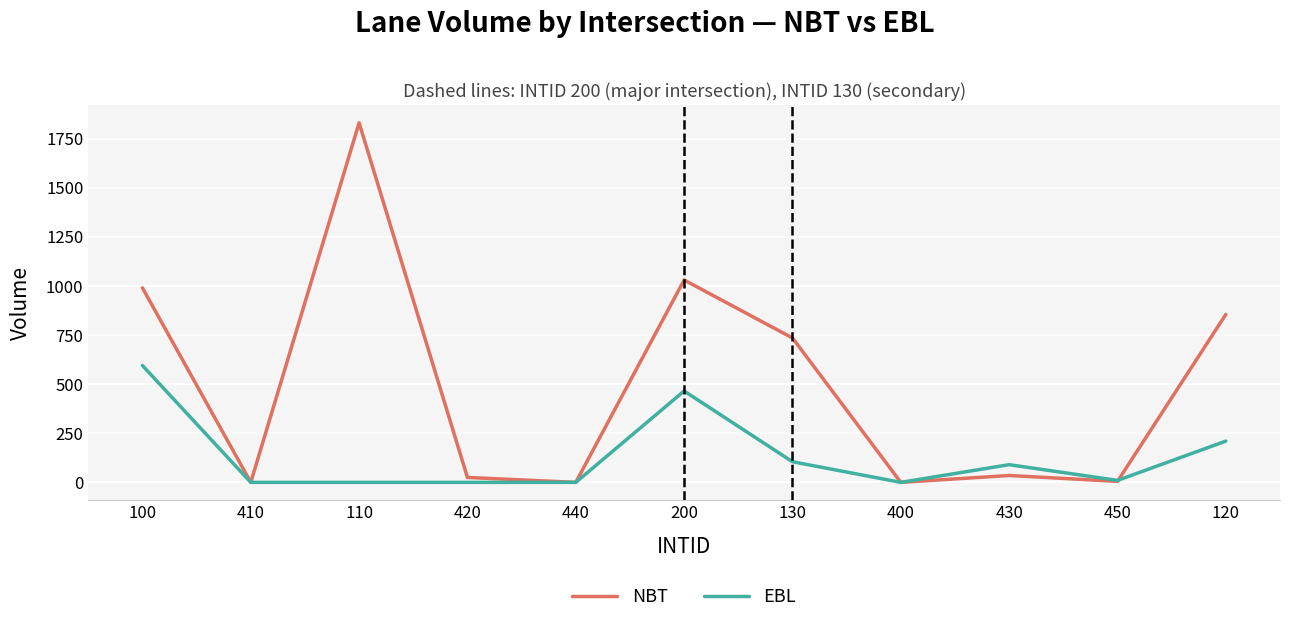

At 130, list the series in order from largest to smallest.

NBT, EBL